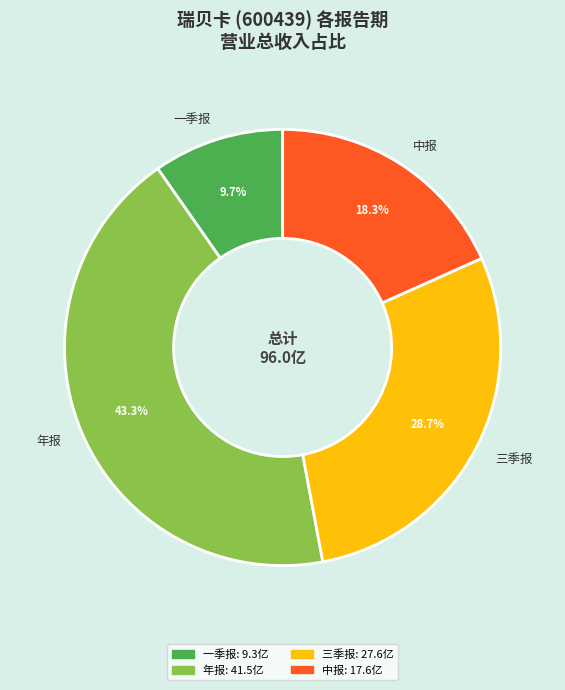

Which category has the biggest portion of the pie?

年报